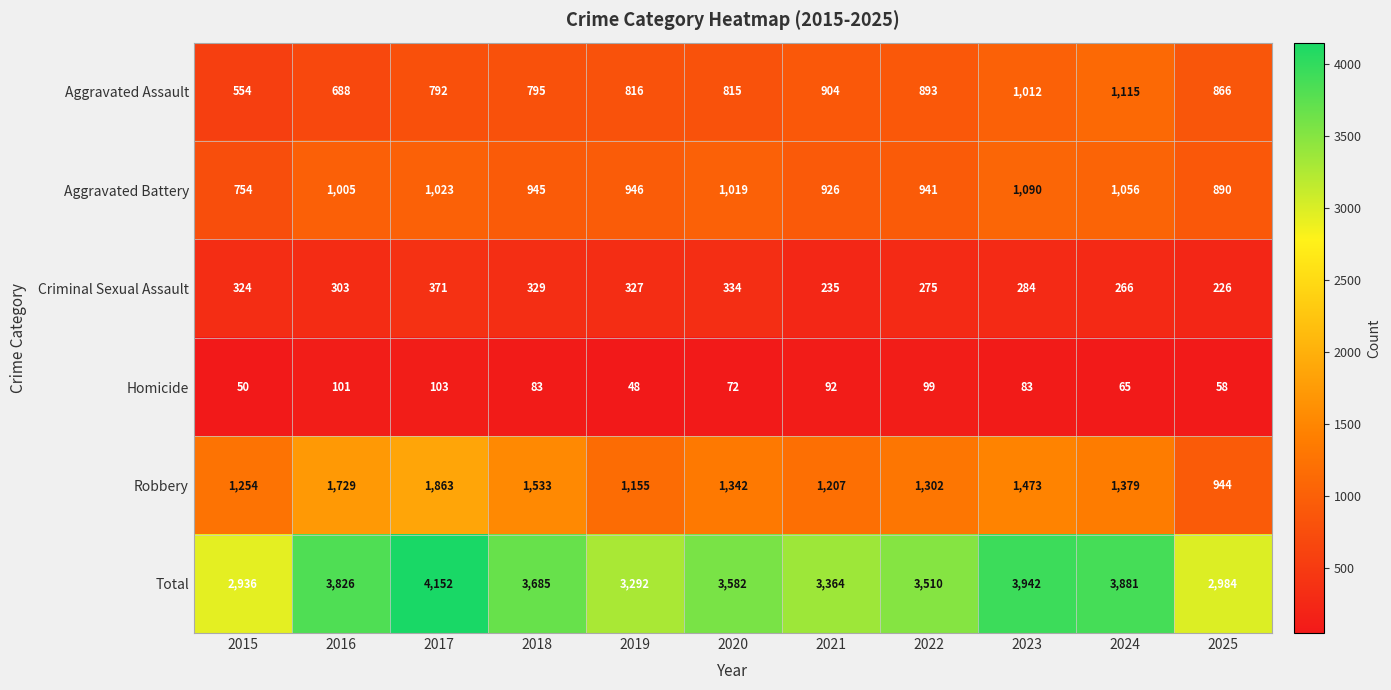

Which series has the widest spread of values?

Total